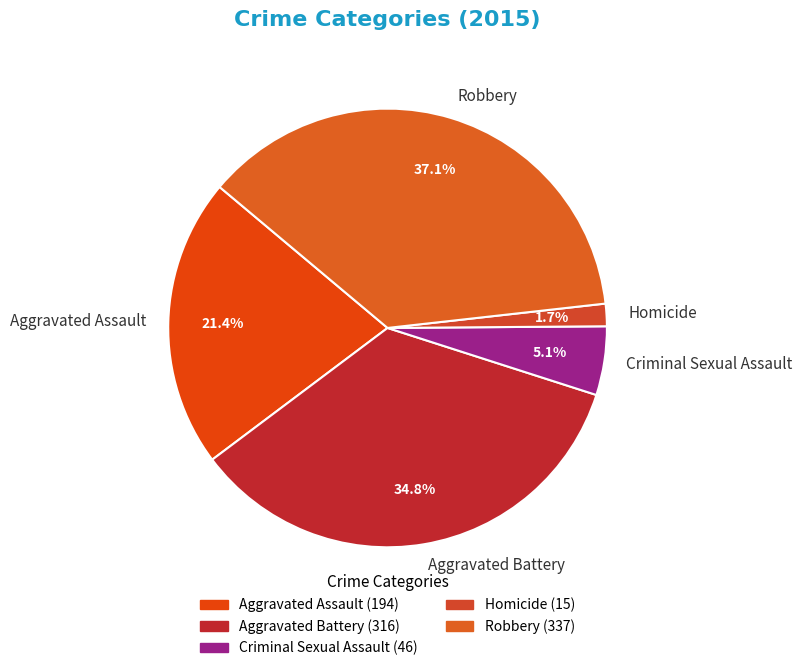

Which slice is the largest?

Robbery